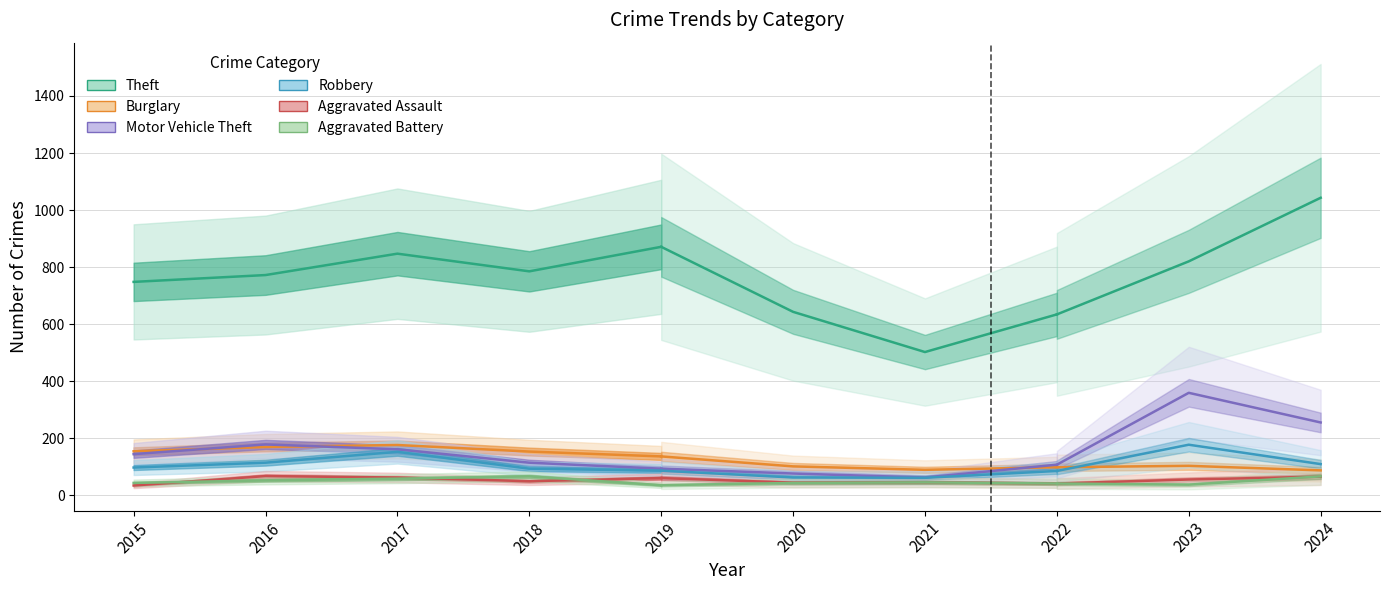

Which series has the largest total across all categories?

Theft